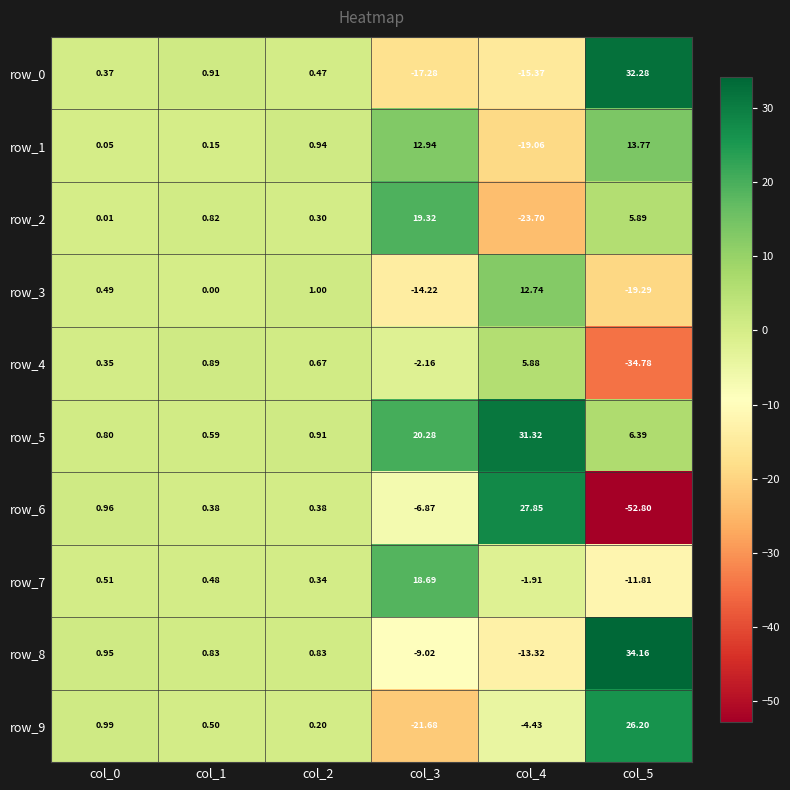

What is the approximate value of row_0 at col_1?

0.9